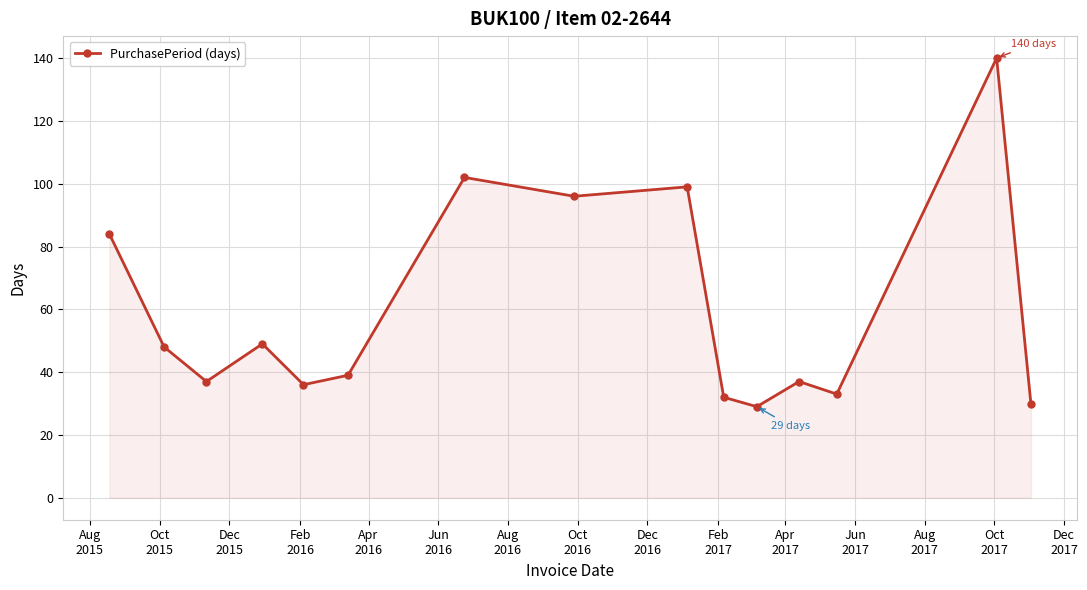

What is the value of the 9th point from the left?

99